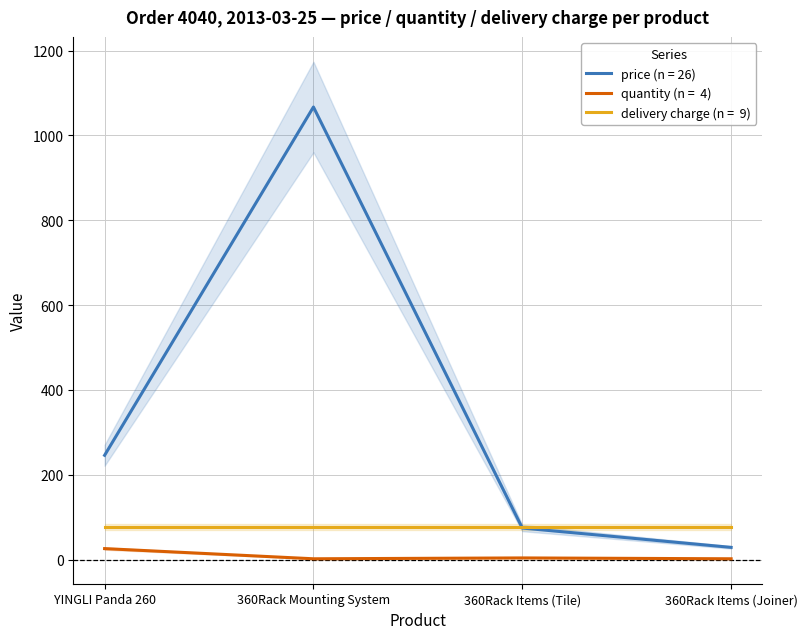

Read the price (n = 26) value at 360Rack Items (Joiner).

28.9